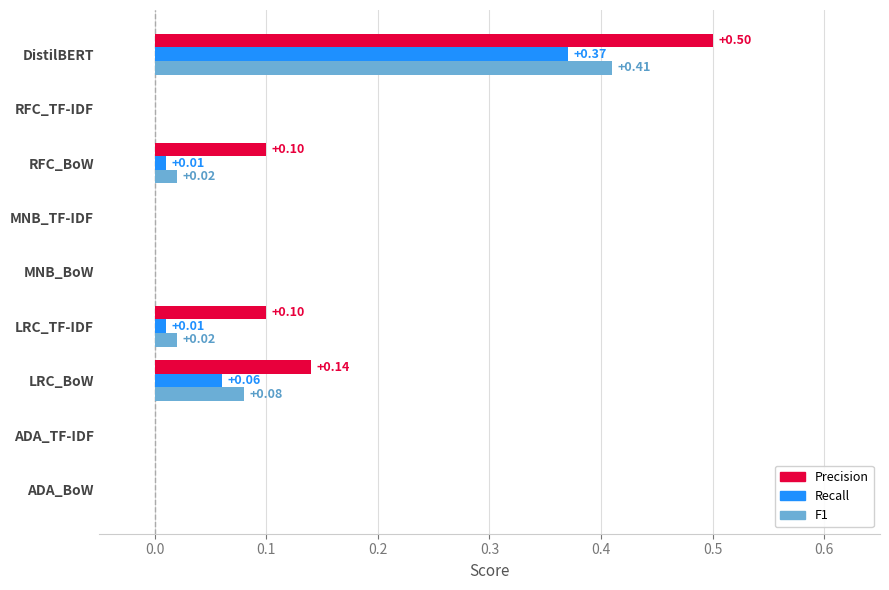

At which category is the sum across all series the highest?

DistilBERT